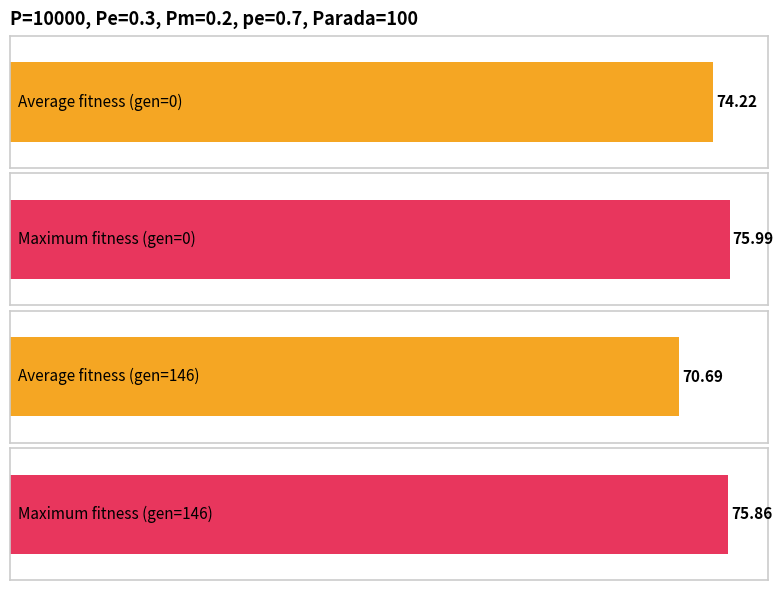

What is the minimum value for avg?

70.7